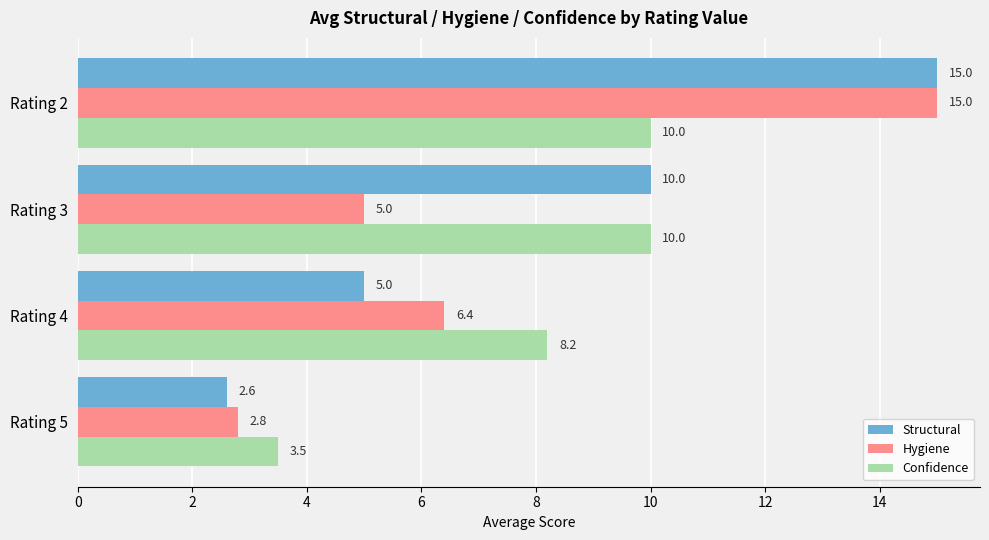

Is it true that Structural equals 2.6 at Rating 5?

True